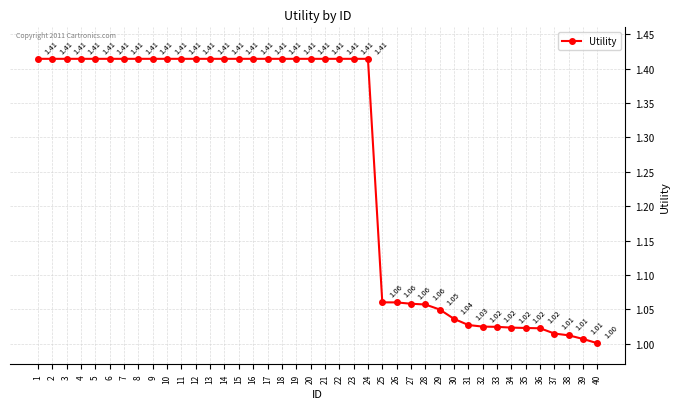

What is the difference between the maximum and minimum values?

0.4